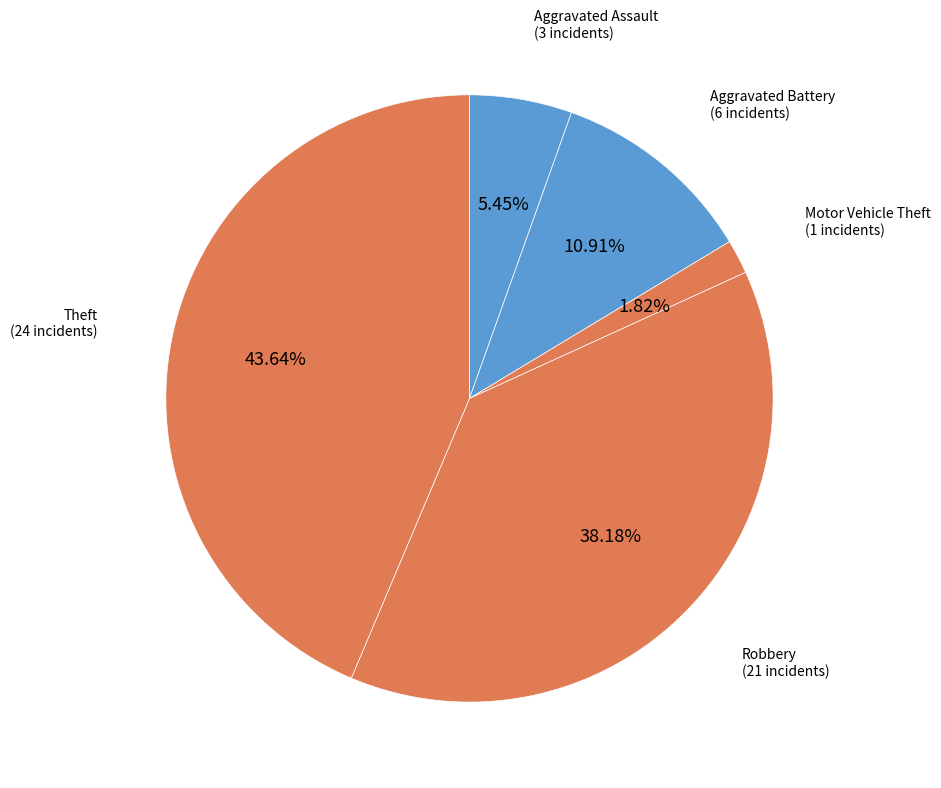

Which category has the biggest portion of the pie?

Theft